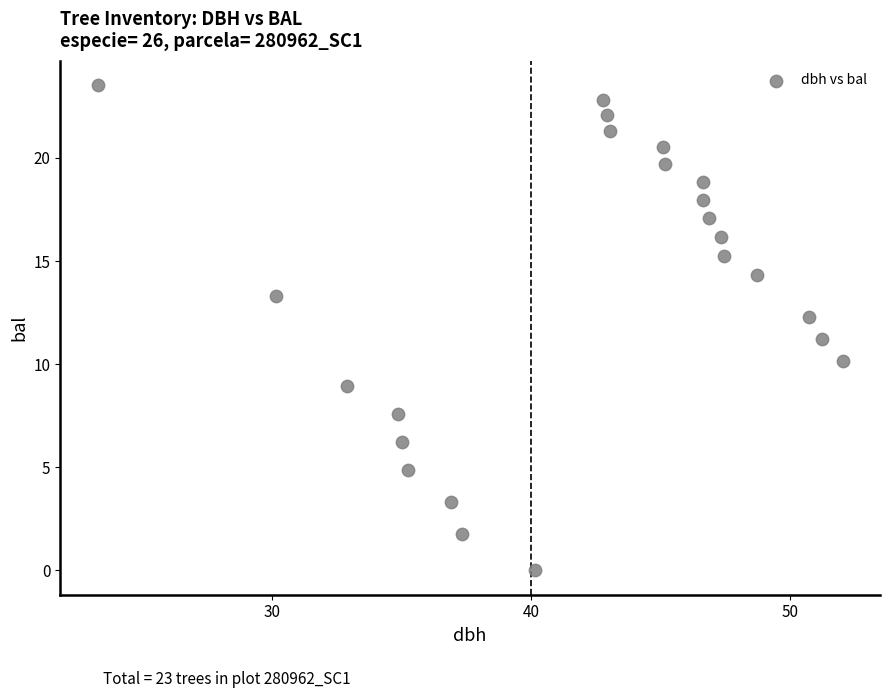

What is the range of X values (max minus min)?

28.8